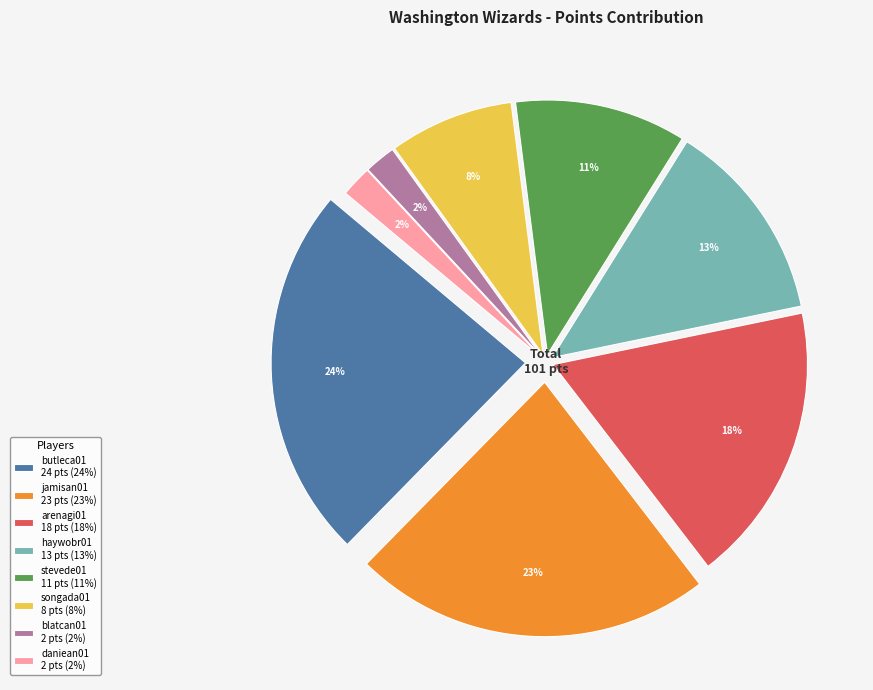

What percentage do blatcan01 and haywobr01 together represent?

14.9%